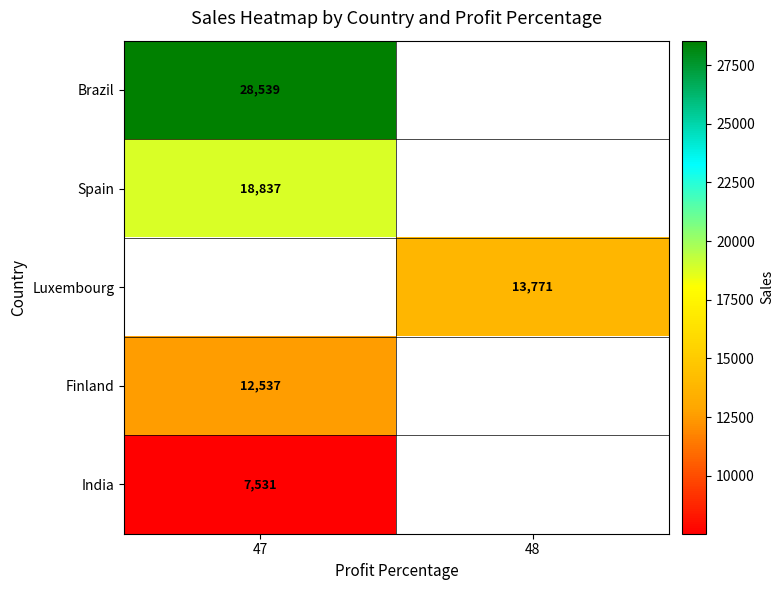

At which category does the chart reach its minimum across all series?

47